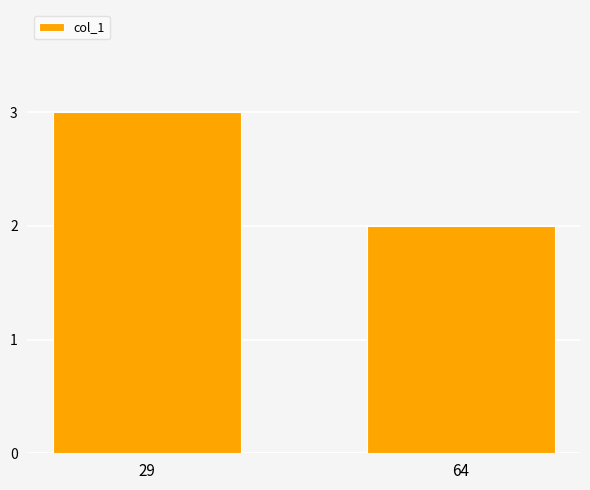

What is the minimum value shown in the chart?

2